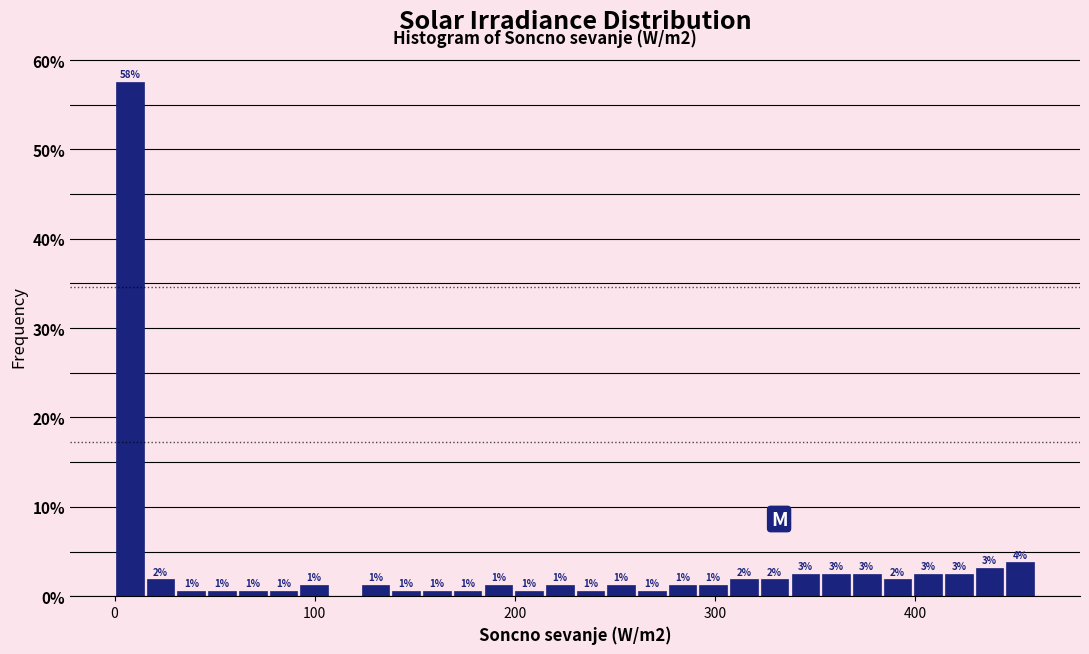

Read against the x-axis, roughly where is the centre of the tallest bar?

10